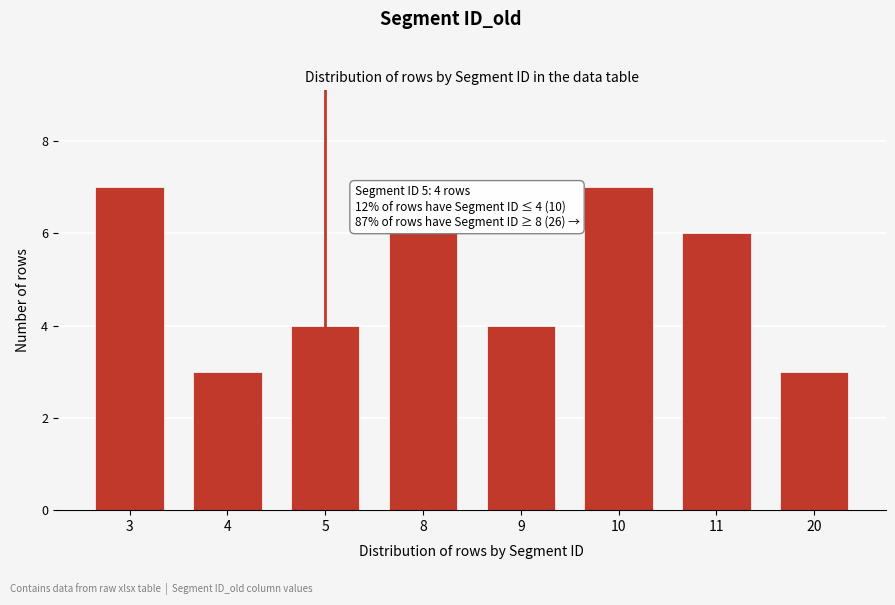

Reading right to left, extract all data points from this chart.

20=3	11=6	10=7	9=4	8=6	5=4	4=3	3=7